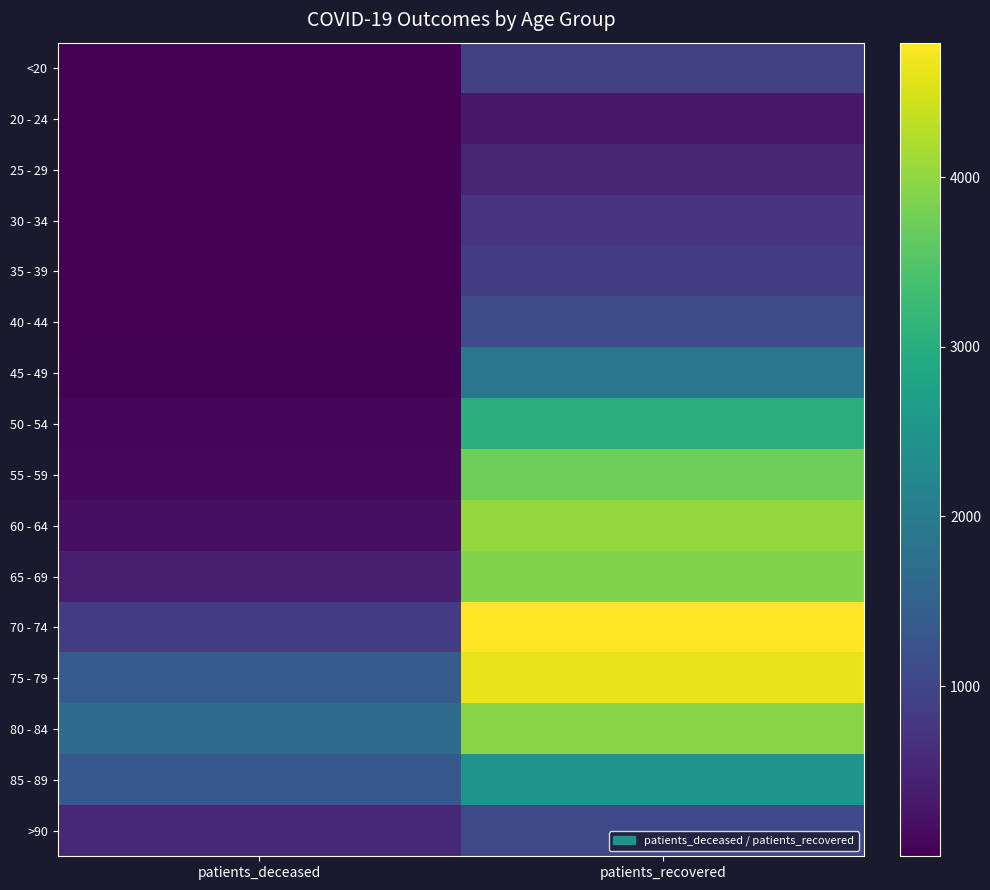

At which category is the sum across all series the highest?

patients_recovered